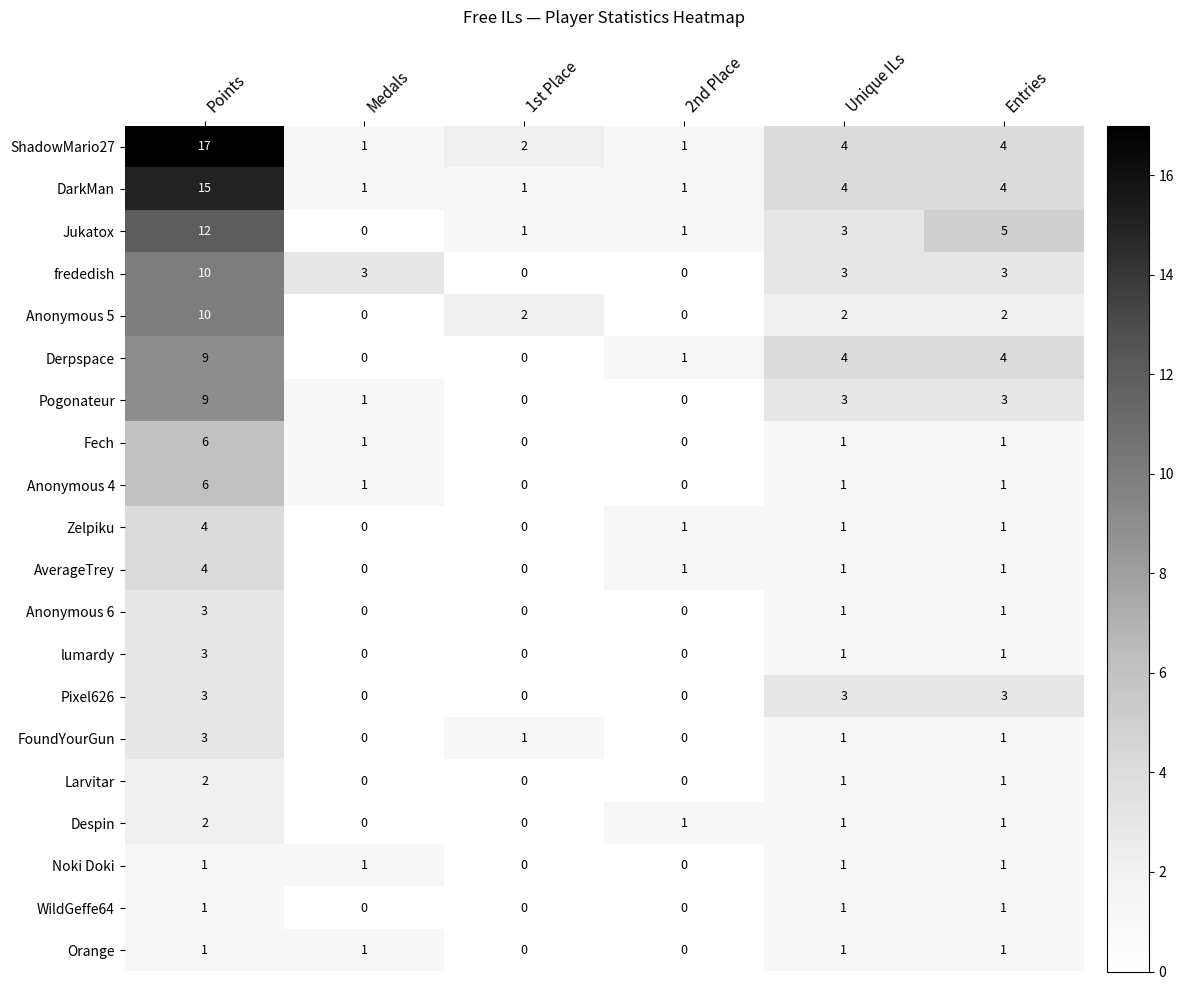

What is the approximate value of Anonymous 4 at Points?

6